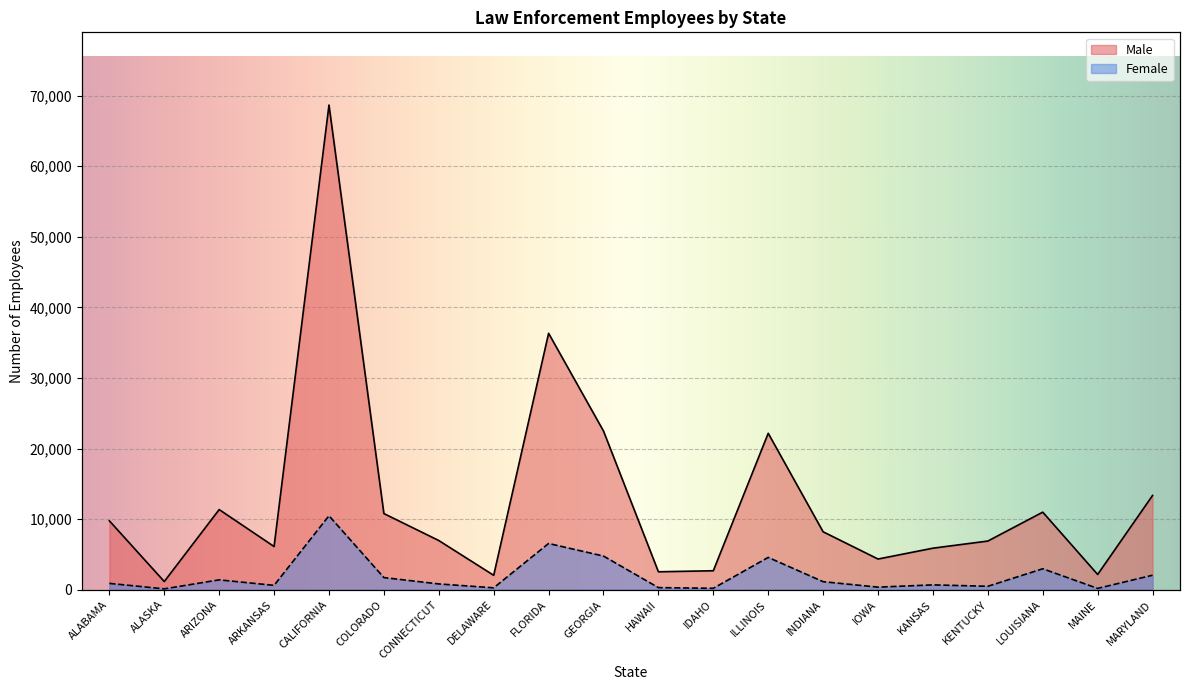

What is the maximum value shown in the chart?

68663